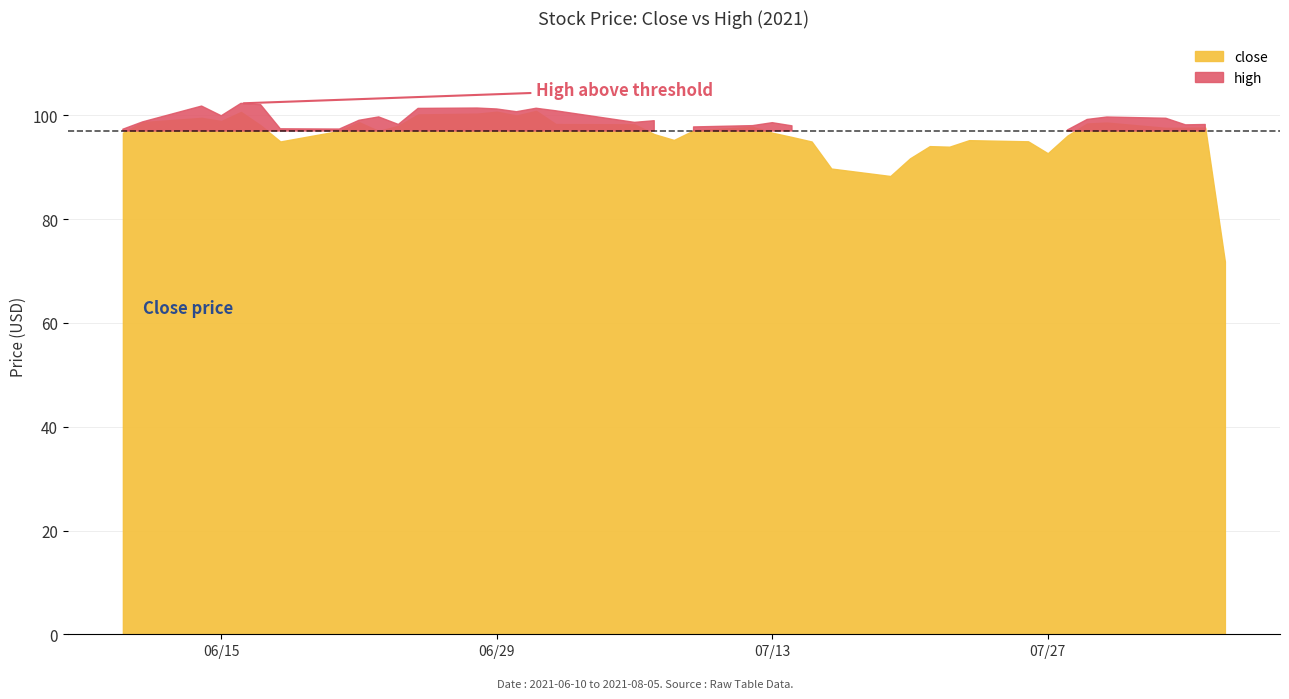

Is the value of close at 2021-07-23 greater than the value of high at 2021-06-23?

No